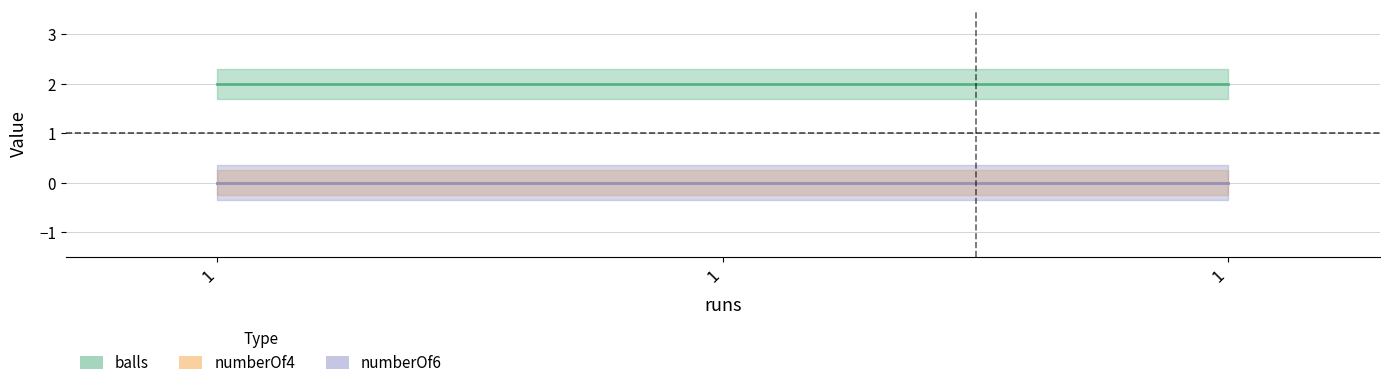

Reading right to left, what are all the values shown in this chart?

balls: 2	2	2
numberOf4: 0	0	0
numberOf6: 0	0	0